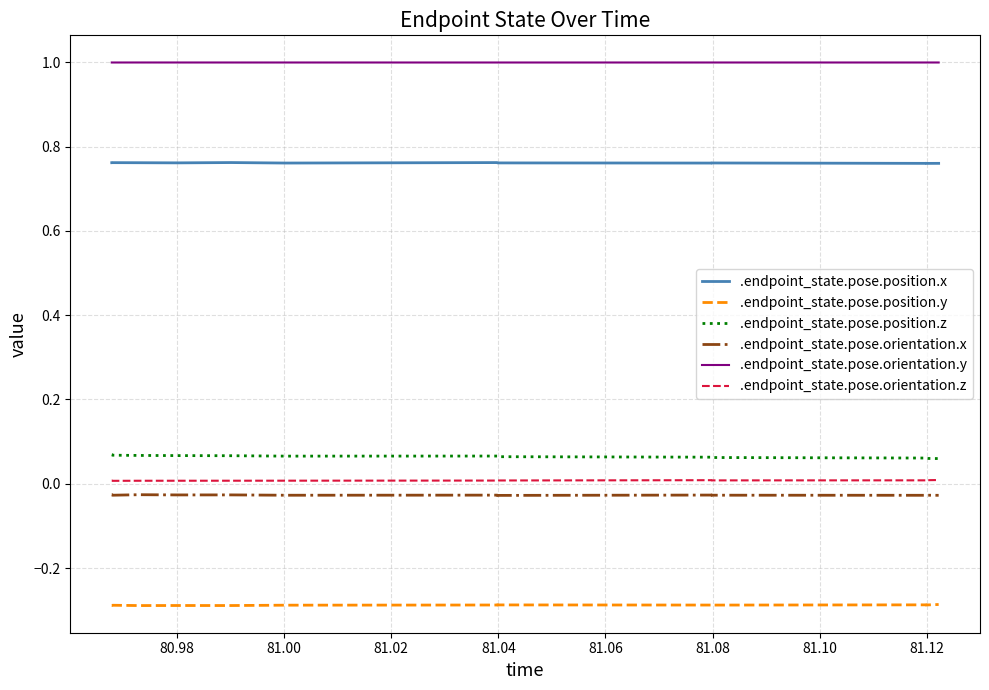

What is the smallest value displayed?

-0.3